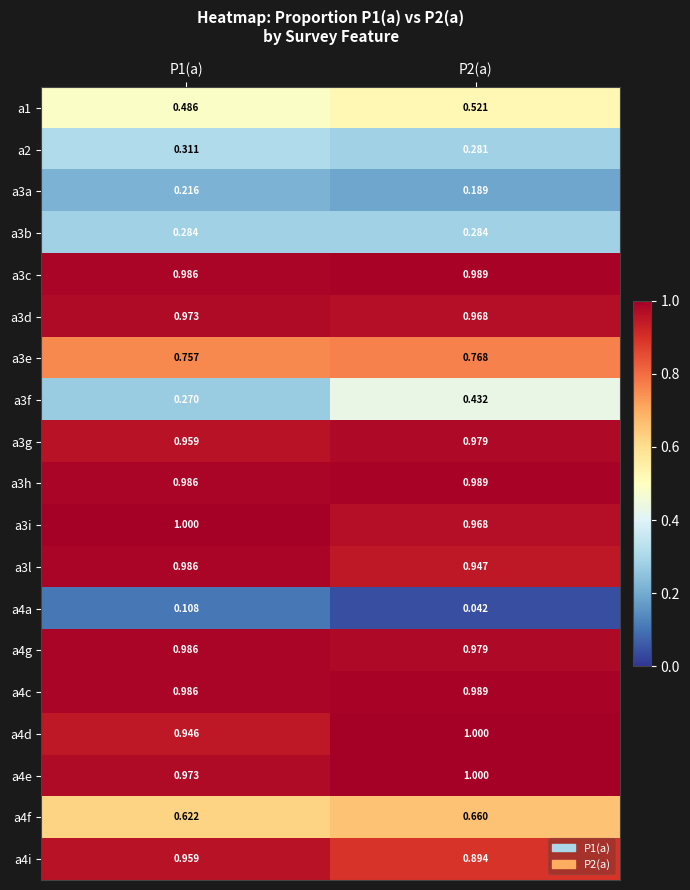

Is the value of a4i at P2(a) greater than the value of a3g at P2(a)?

No